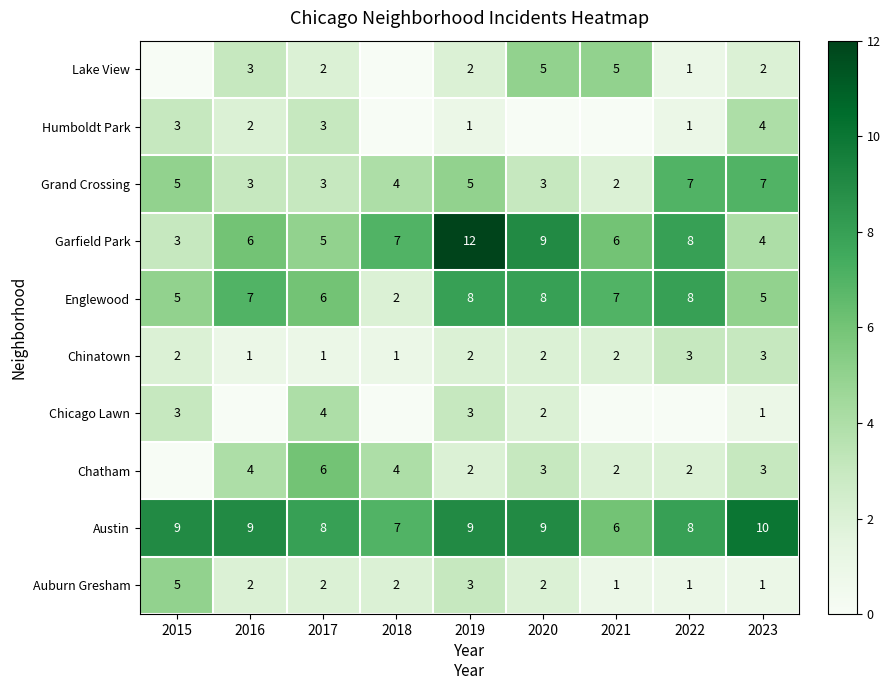

Is the value of Chicago Lawn at 2023 greater than the value of Auburn Gresham at 2020?

No